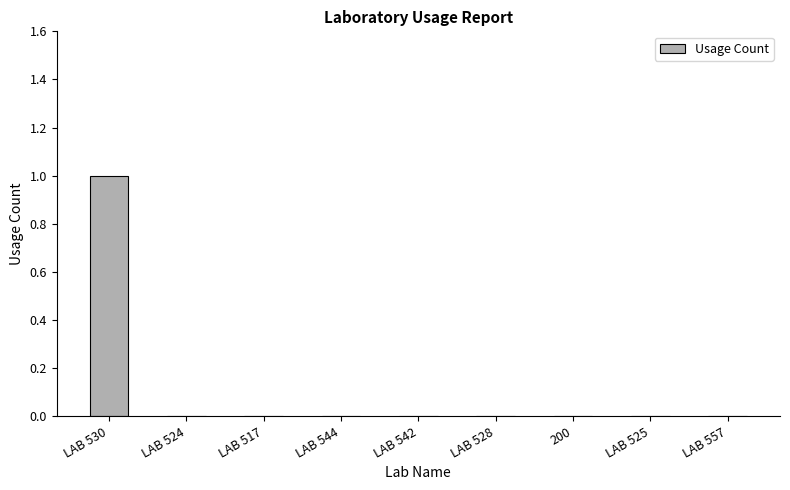

At which category does the chart reach its peak across all series?

LAB 530